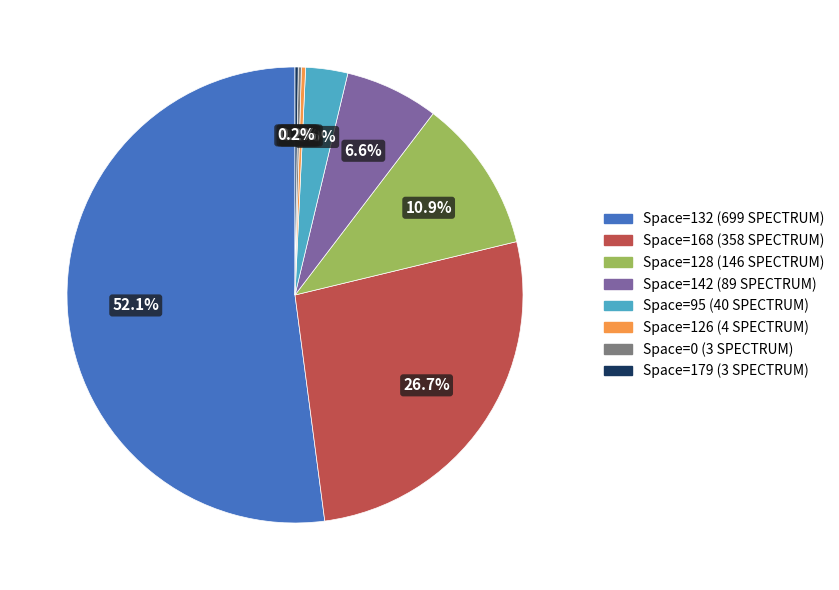

Does any single category account for the majority?

Yes